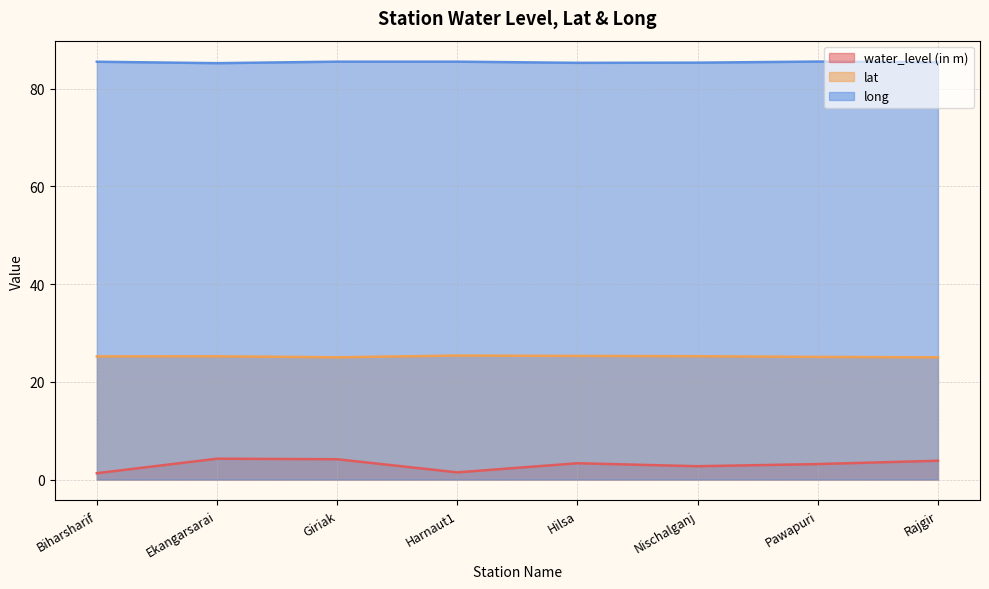

How many lines are shown in the chart?

3